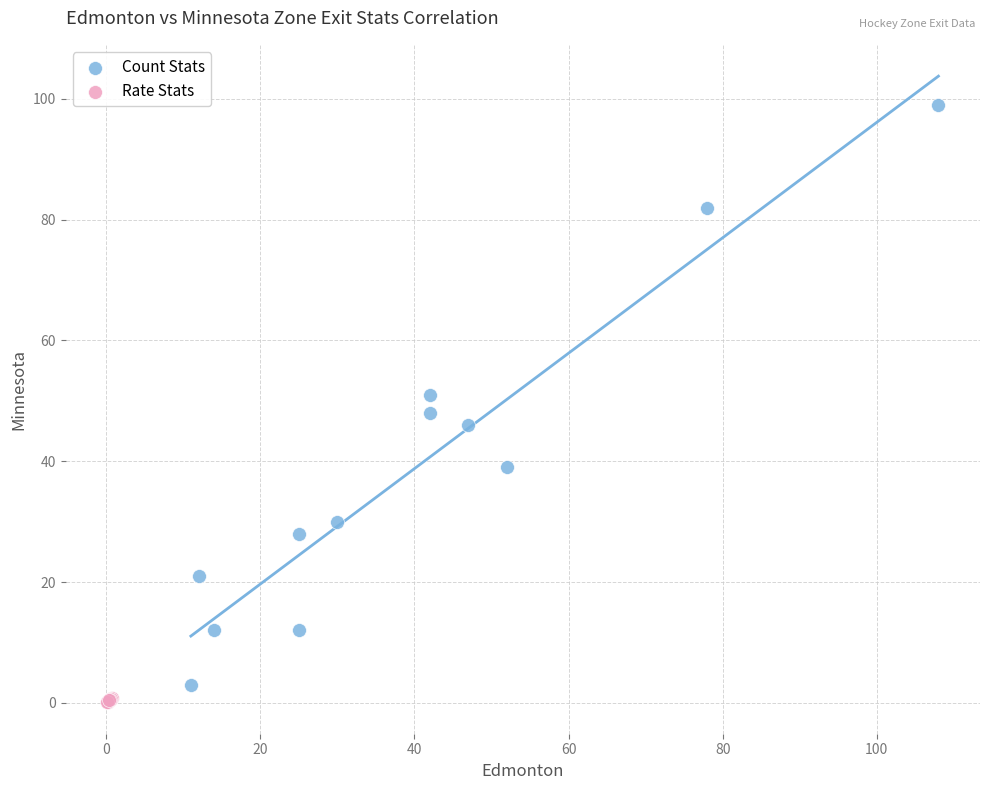

Which series has the widest spread of Y values?

Count Stats